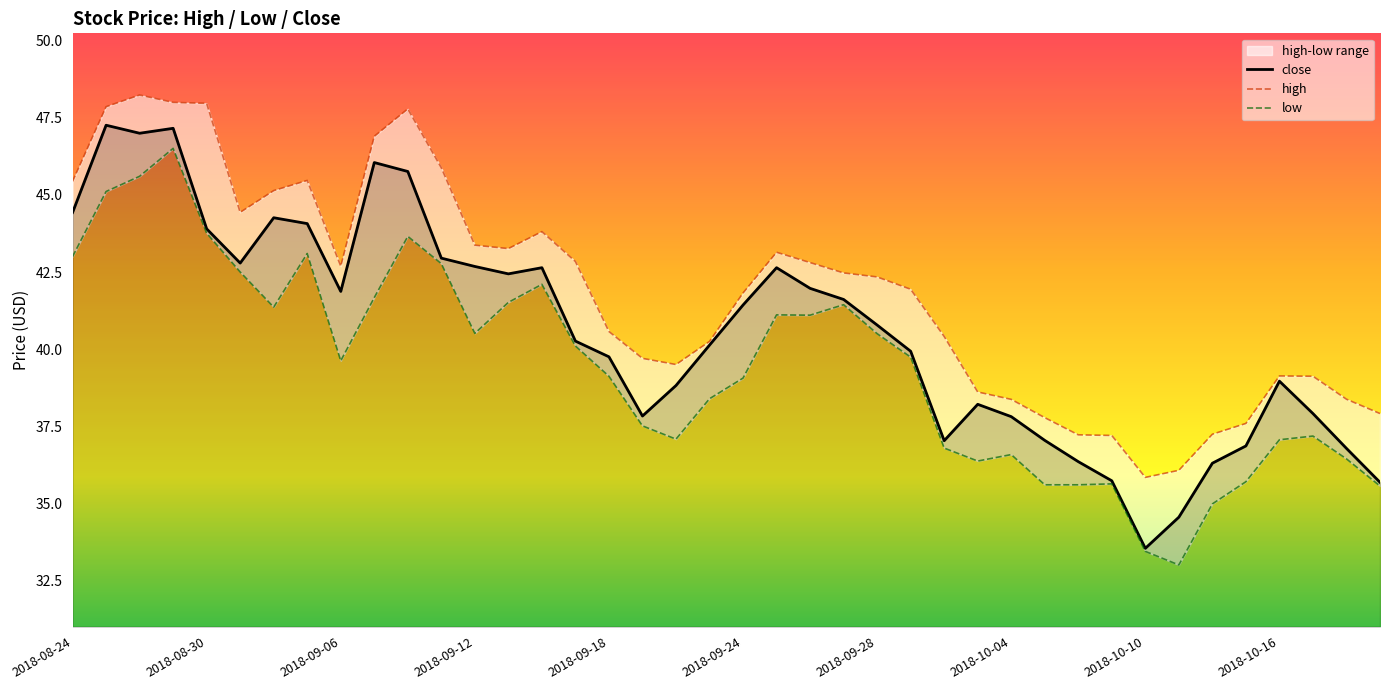

Which category has the lowest value in the close series?

2018-10-10